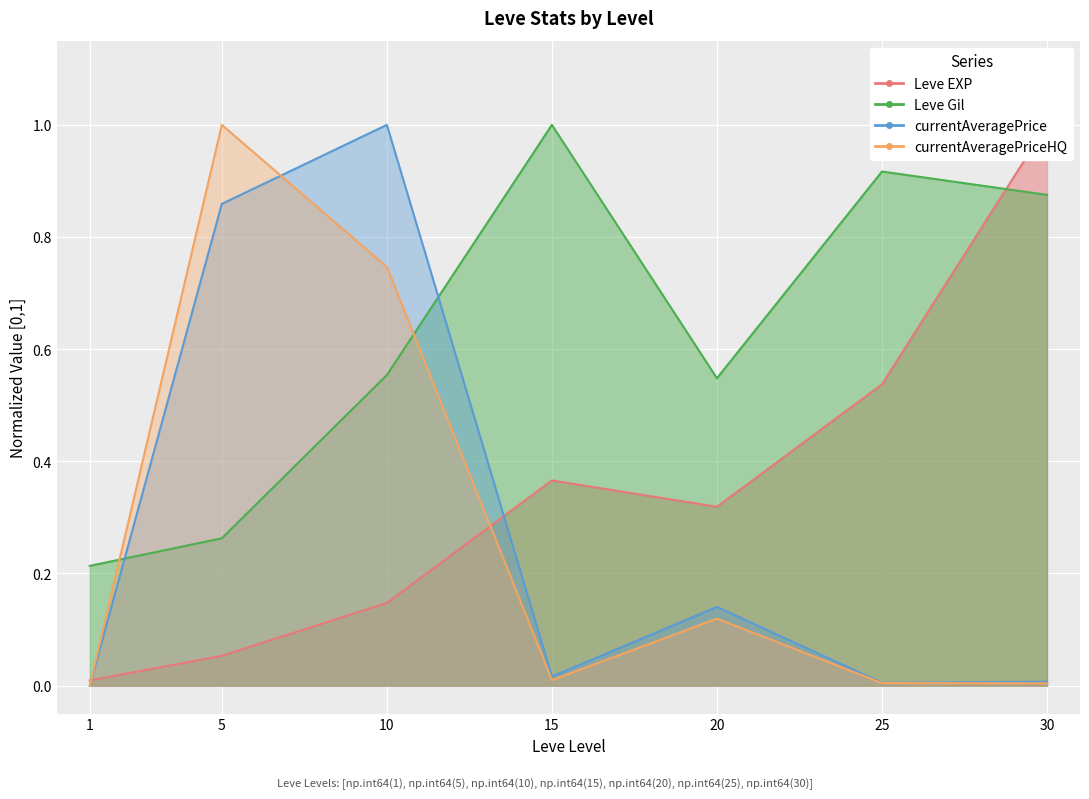

At which category does the chart reach its minimum across all series?

1